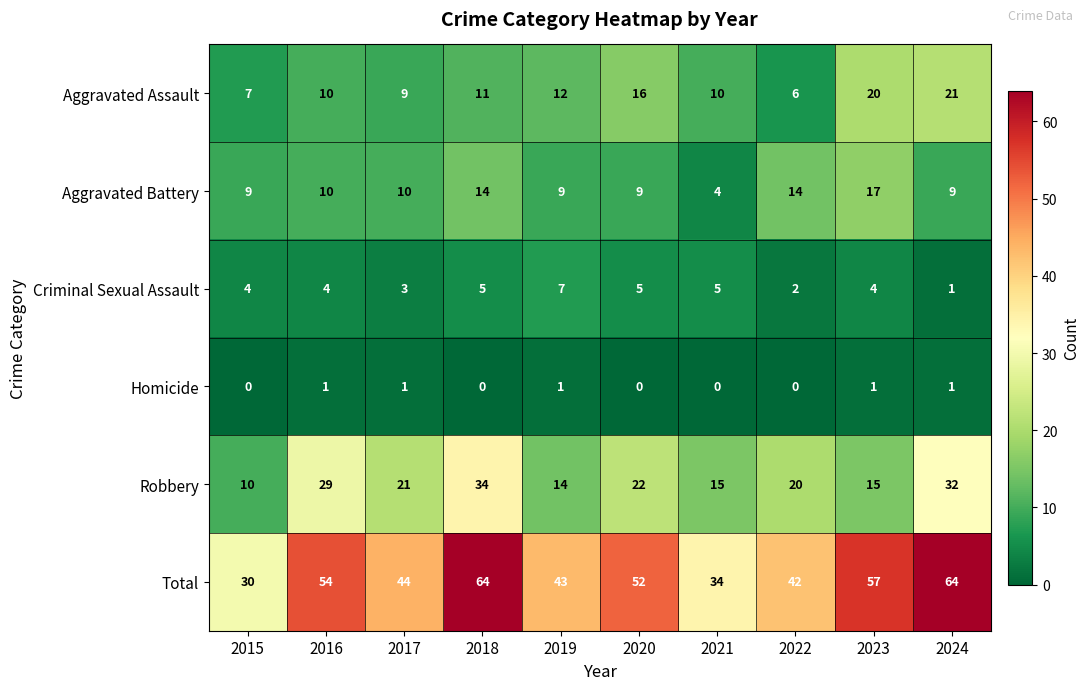

What is the difference between the maximum and minimum values in the Aggravated Assault series?

15